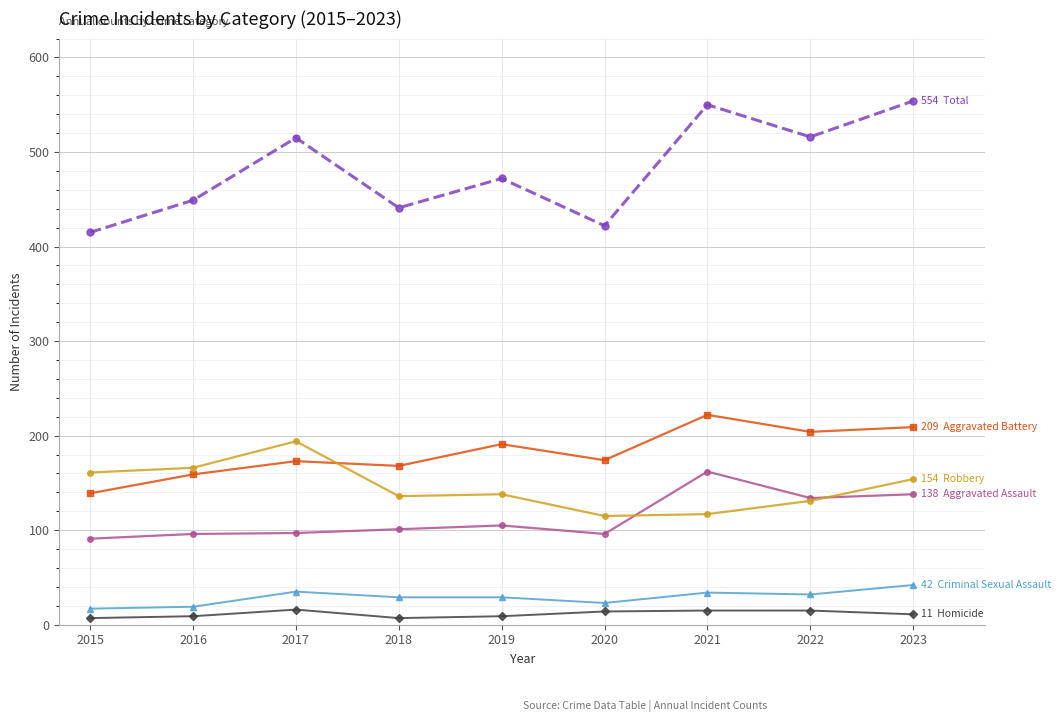

Is this an area chart (filled region under the line)?

No